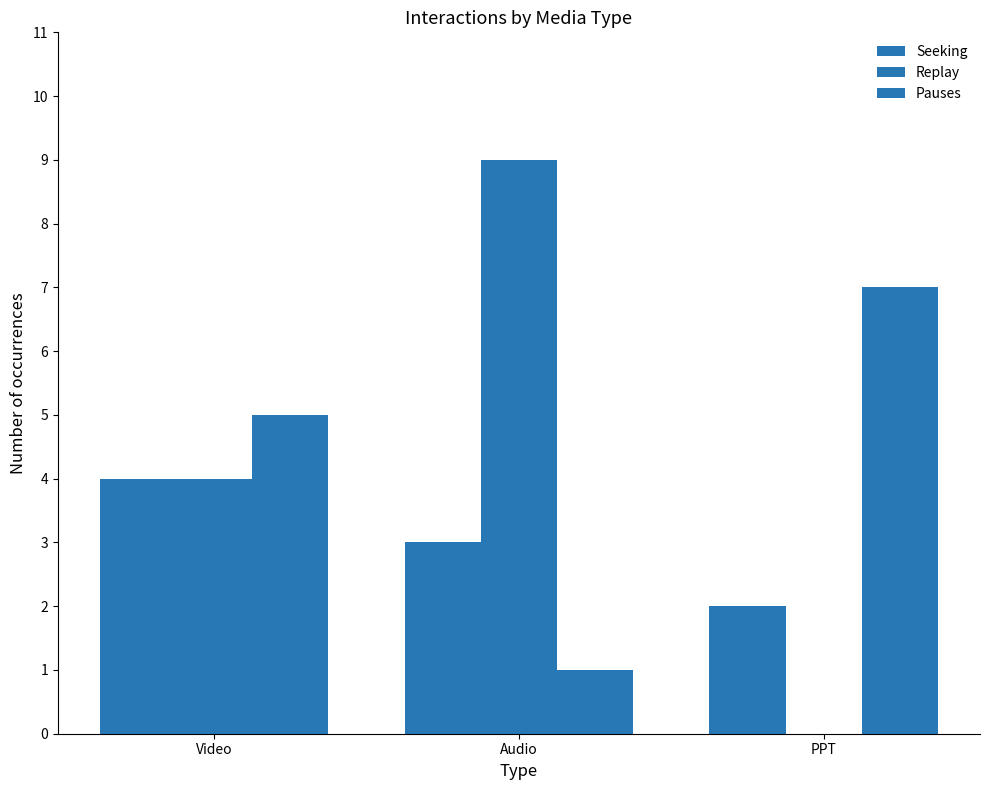

How many Seeking values are between 2 and 4?

3